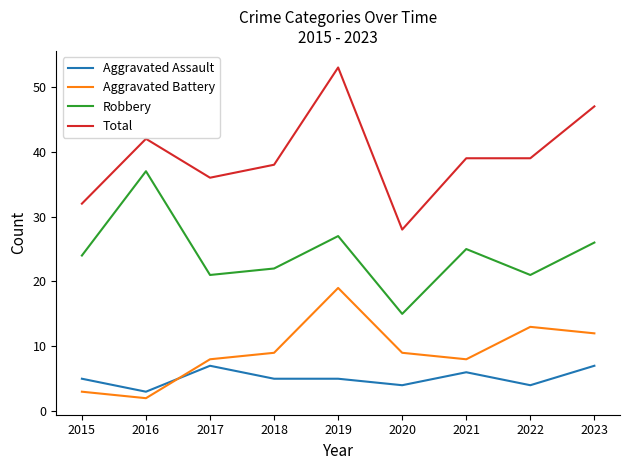

Is the value of Aggravated Battery at 2018 greater than the value of Aggravated Assault at 2018?

Yes